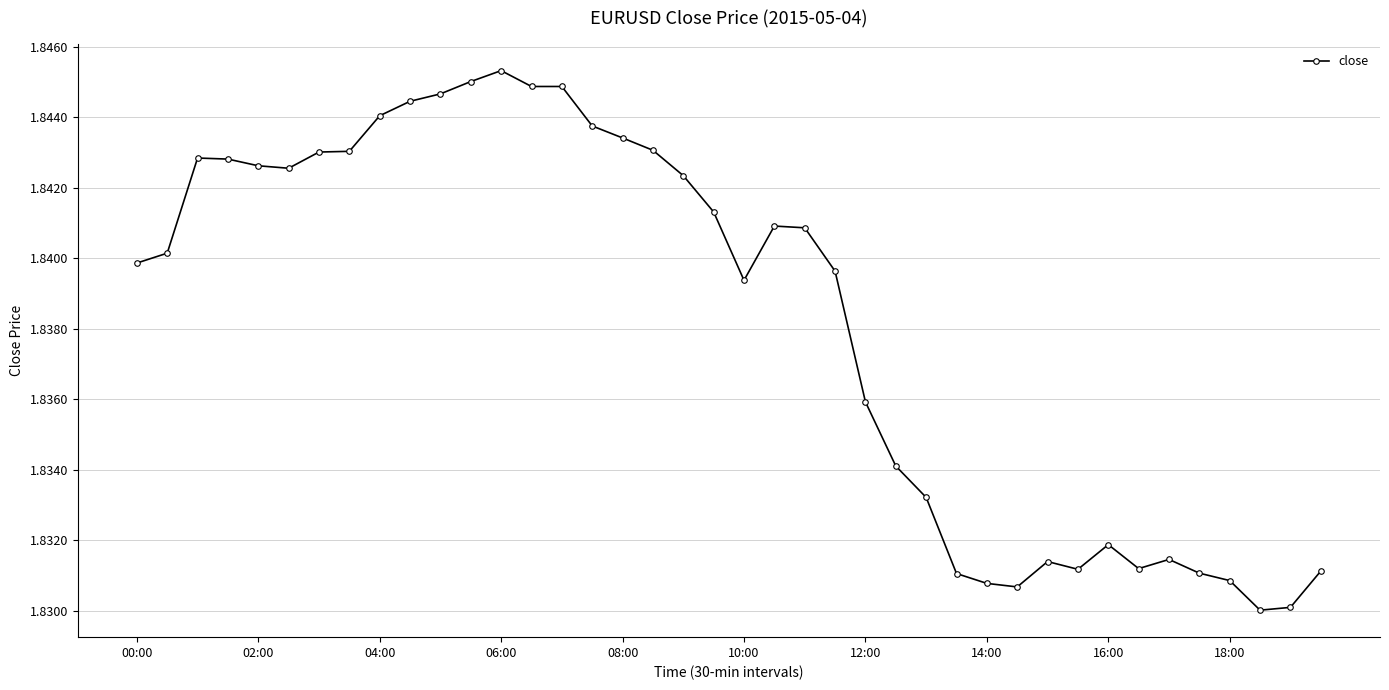

Count the values in the range 1 to 2.

40